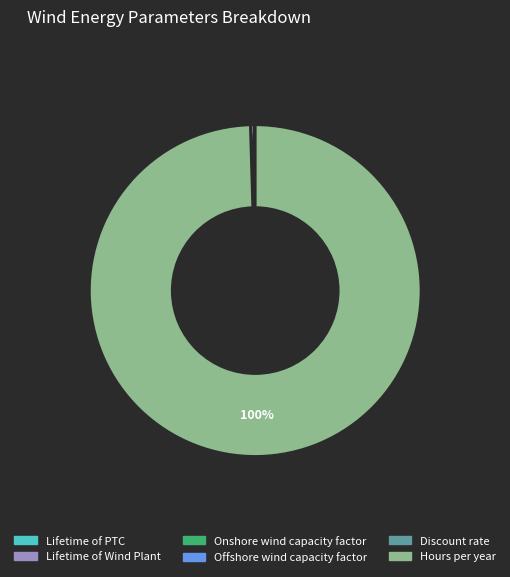

The Lifetime of Wind Plant slice represents 13% of the pie. True or false?

False